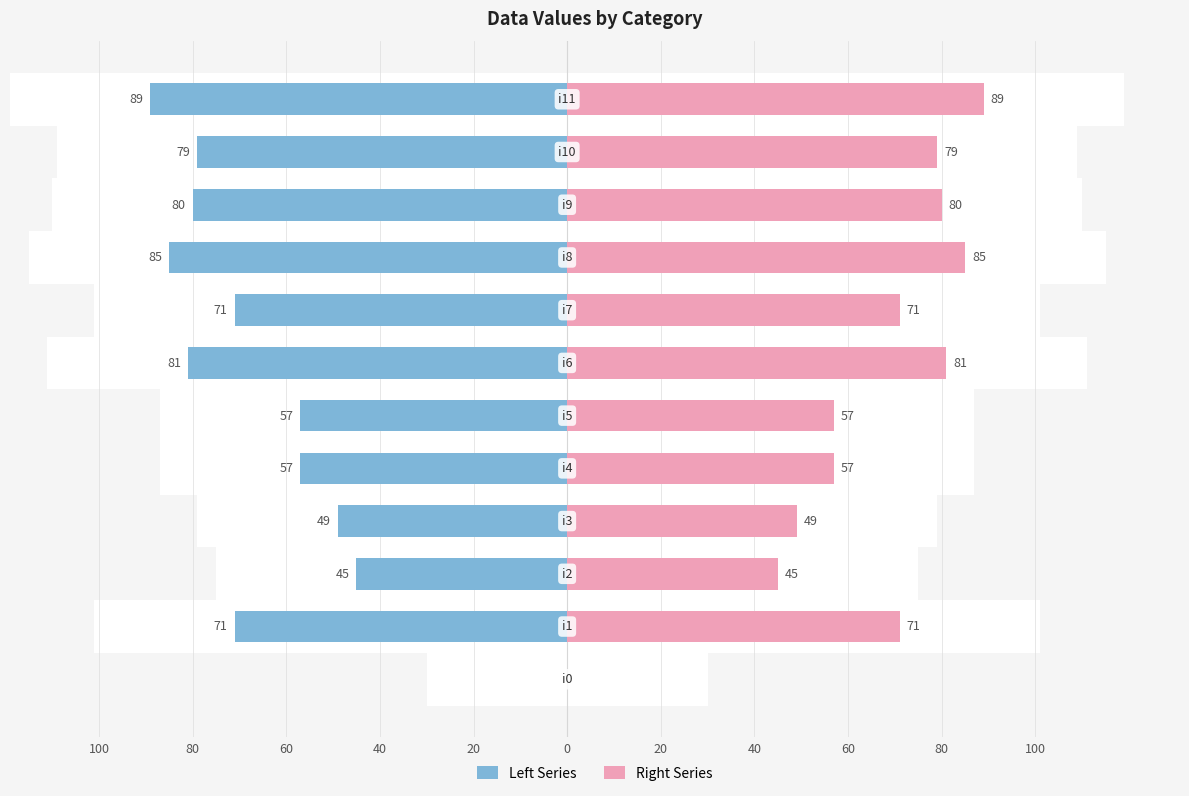

What is the sum of all Left Series values?

-764